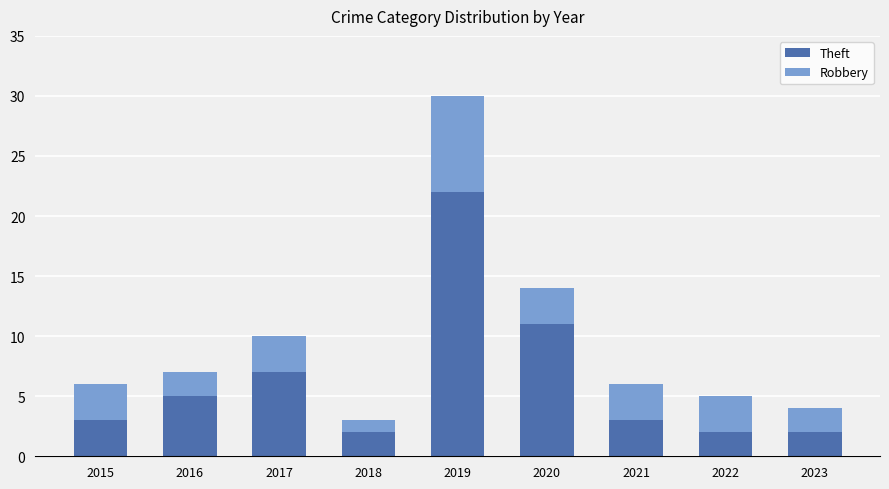

What is the sum of the Theft values at 2022 and 2015?

5